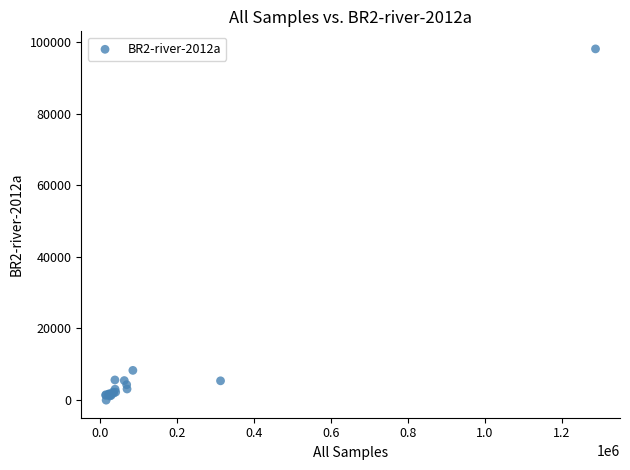

What Y value in the scatter plot is closest to 49017?

8311.5